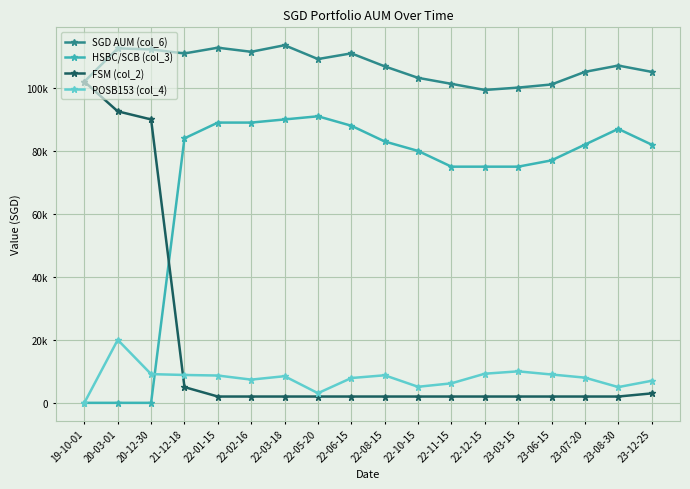

What are all the series names shown in the legend?

SGD AUM (col_6), HSBC/SCB (col_3), FSM (col_2), POSB153 (col_4)